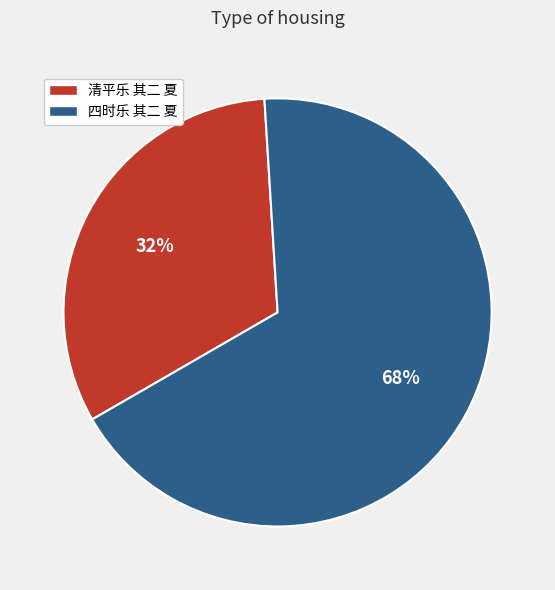

True or false: 四时乐 其二 夏 accounts for 68% of the total.

True